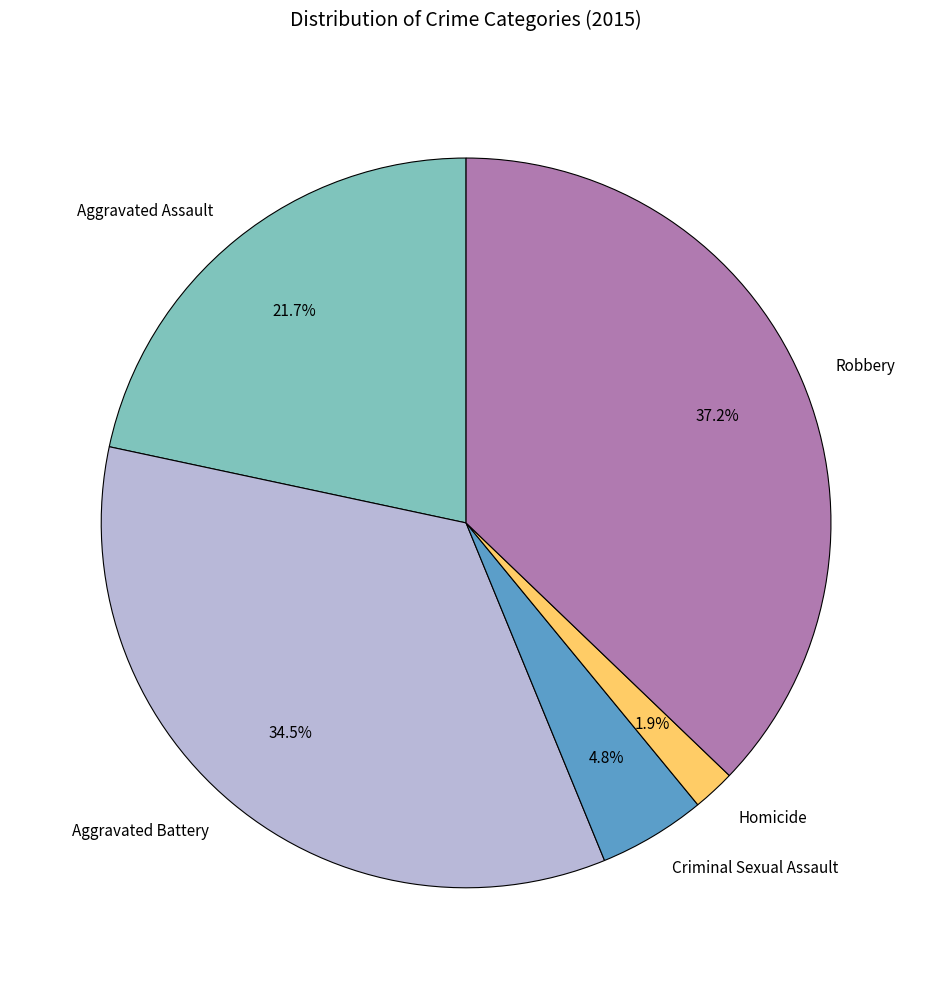

Is it true that Homicide is 2% of the pie?

True